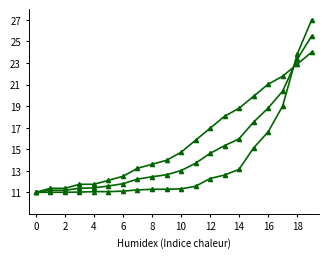

How many series are shown in this chart?

3